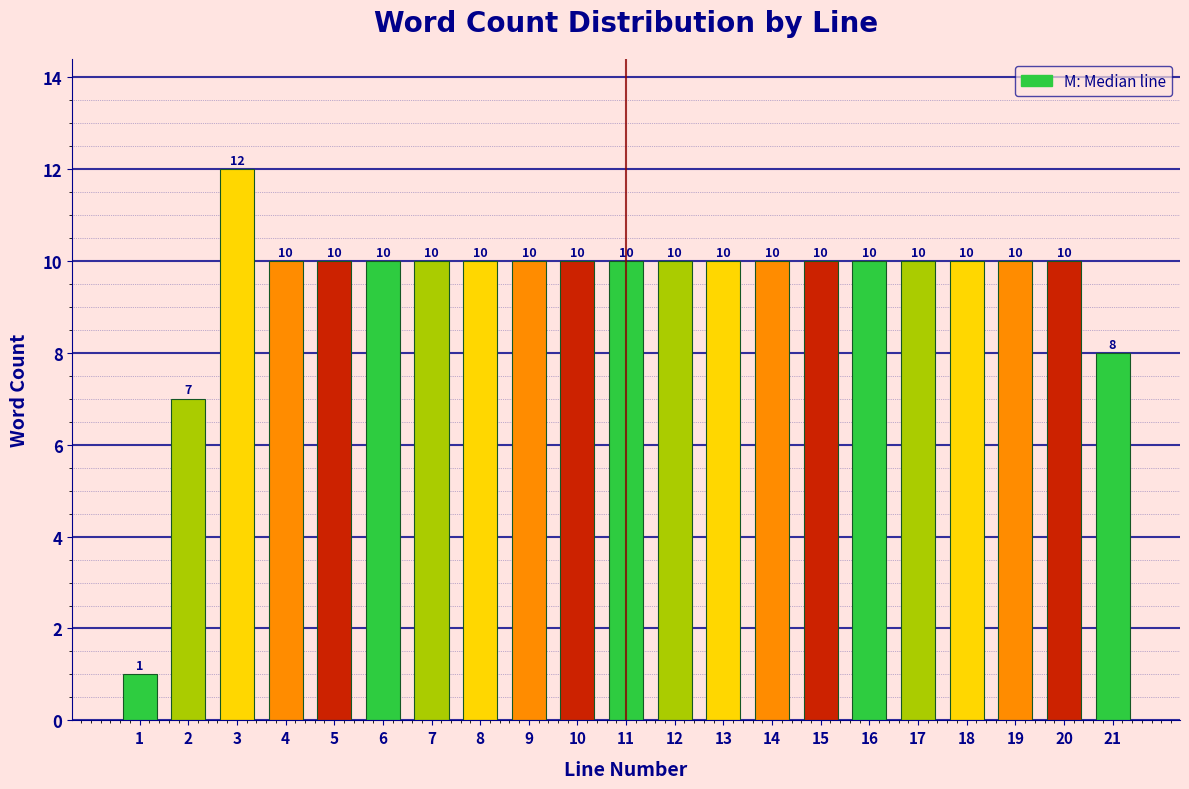

Reading right to left, what are all the values shown in this chart?

8	10	10	10	10	10	10	10	10	10	10	10	10	10	10	10	10	10	12	7	1